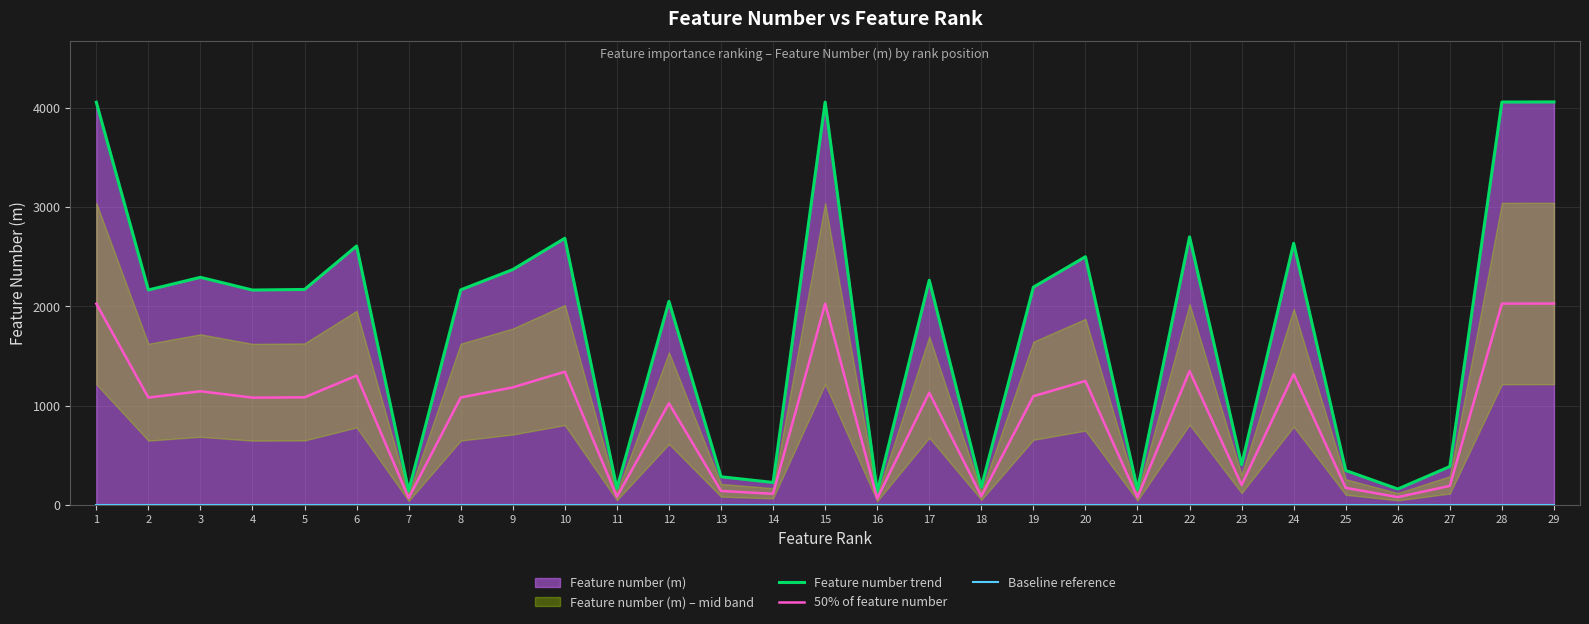

What is the sum of the Feature number trend values at 2 and 1?

6218.0